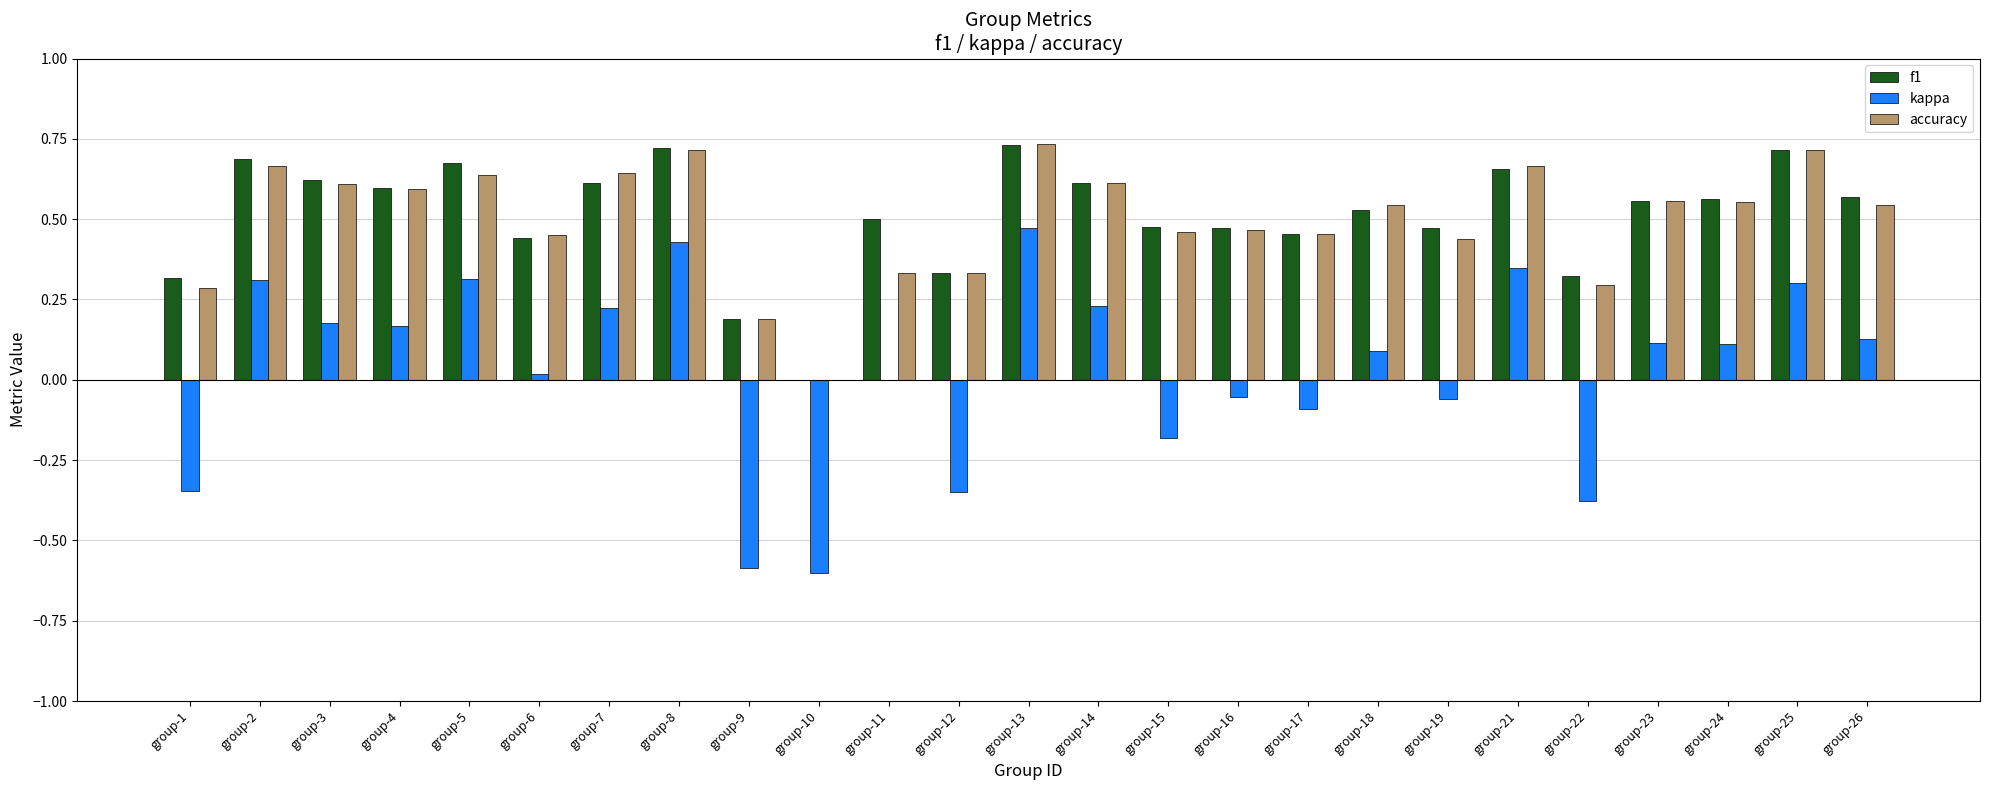

The accuracy series shows 0.6 at group-4. True or false?

True